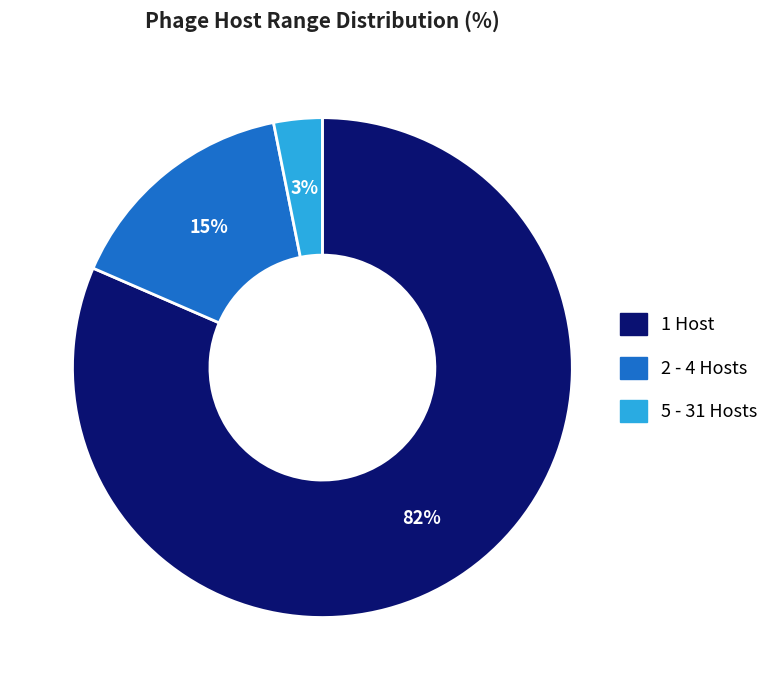

To the nearest percent, what portion does 2 - 4 Hosts represent?

15%